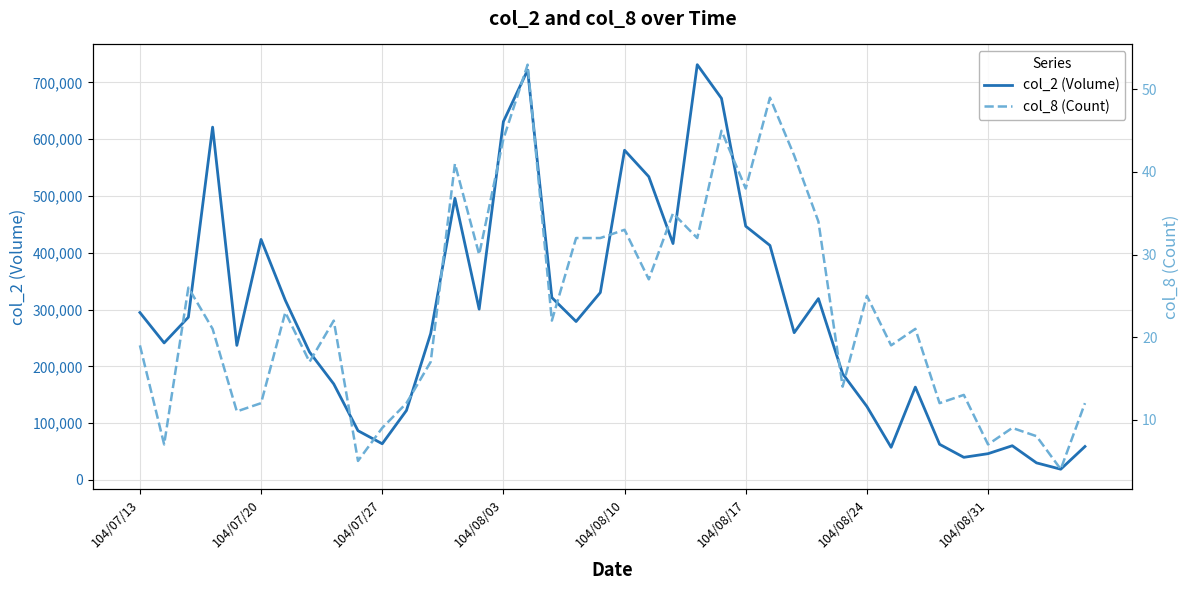

Between 37 and 18, which is larger?

18